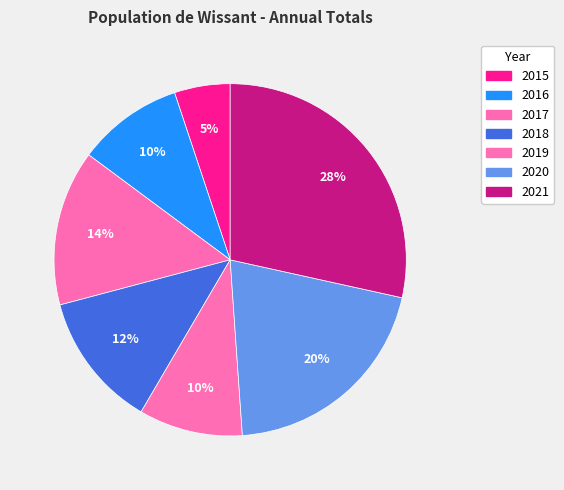

To the nearest percent, what is the difference between the largest and smallest slice percentages?

23%